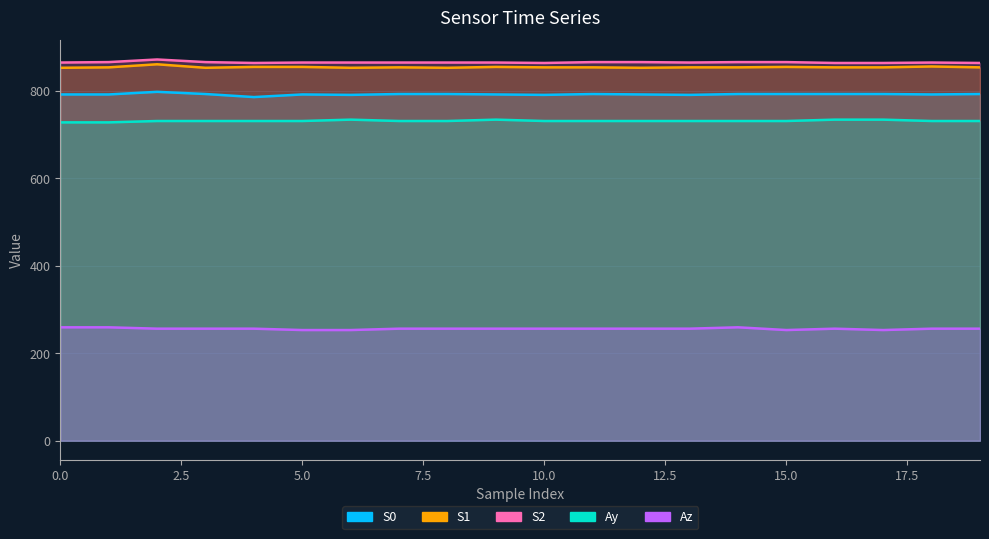

True or false: Az has more than 1 interior local peaks.

True